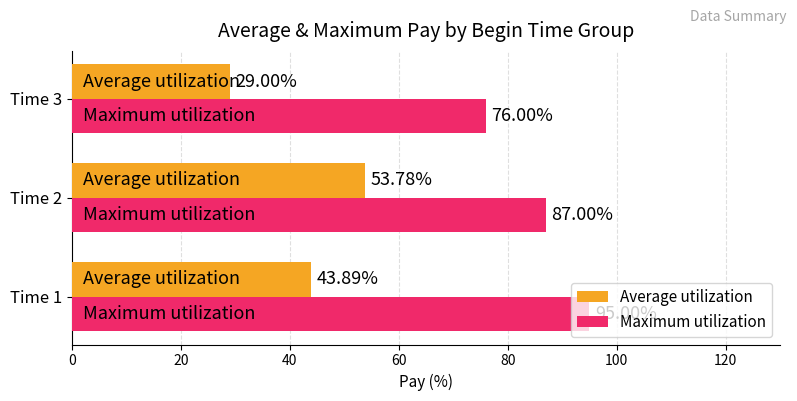

What is the maximum value shown in the chart?

95.0